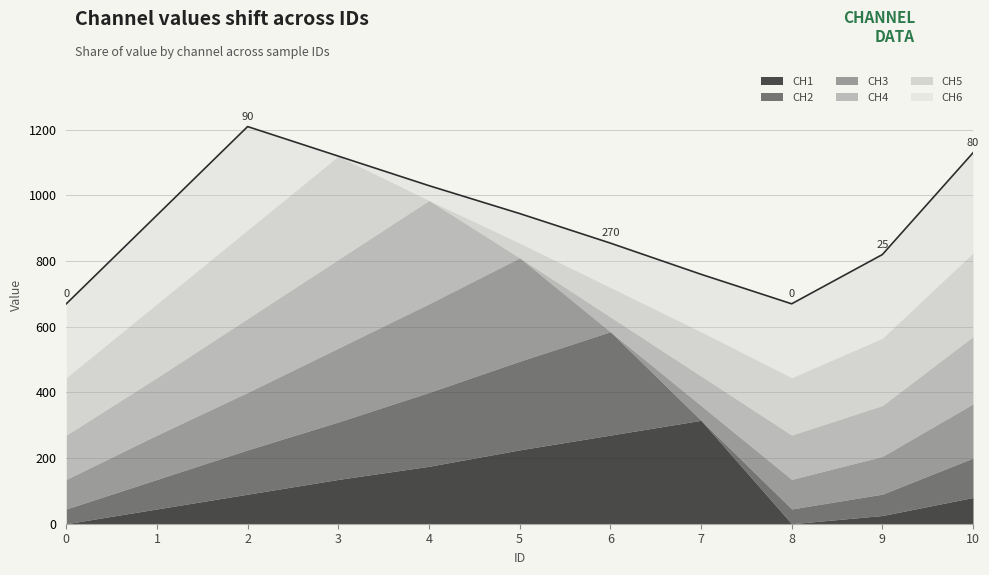

The value of CH3 at 6 is -131. True or false?

False